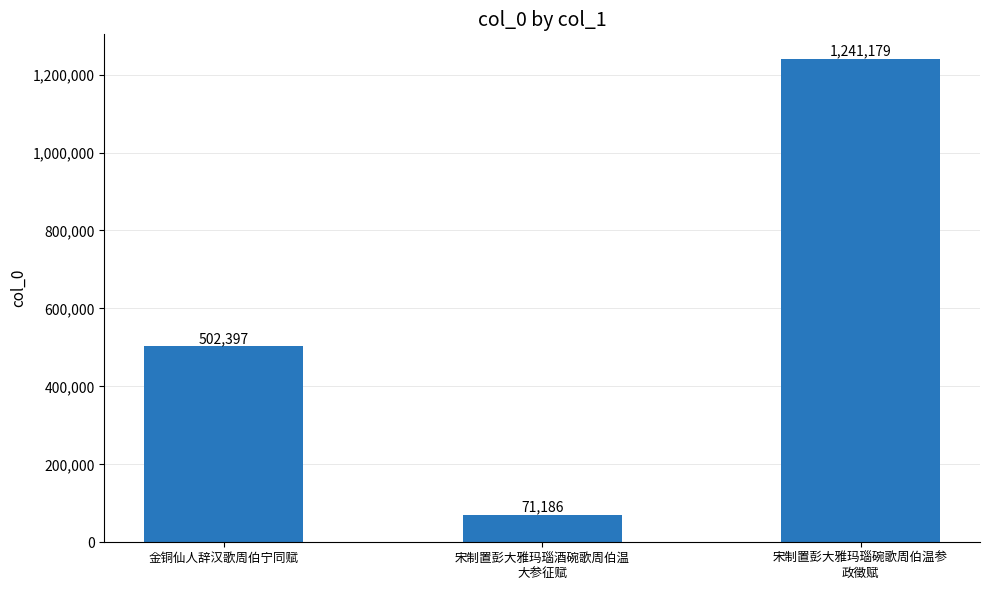

What is the value of the 2nd bar from the left?

71186